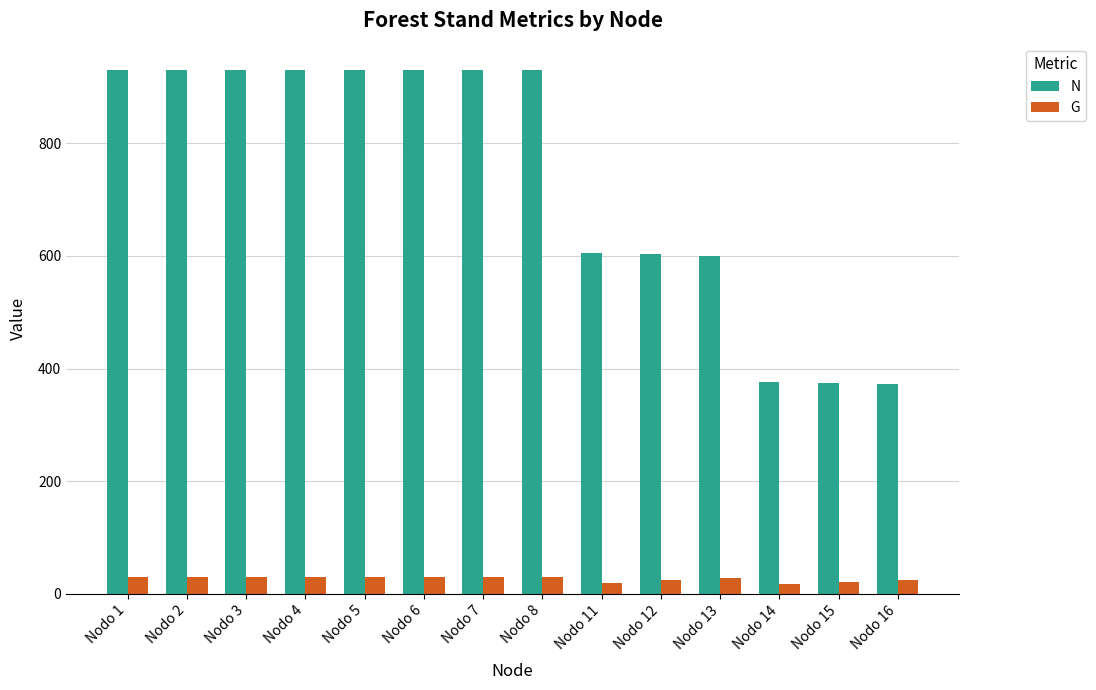

At which label does G first exceed 30?

Nodo 1